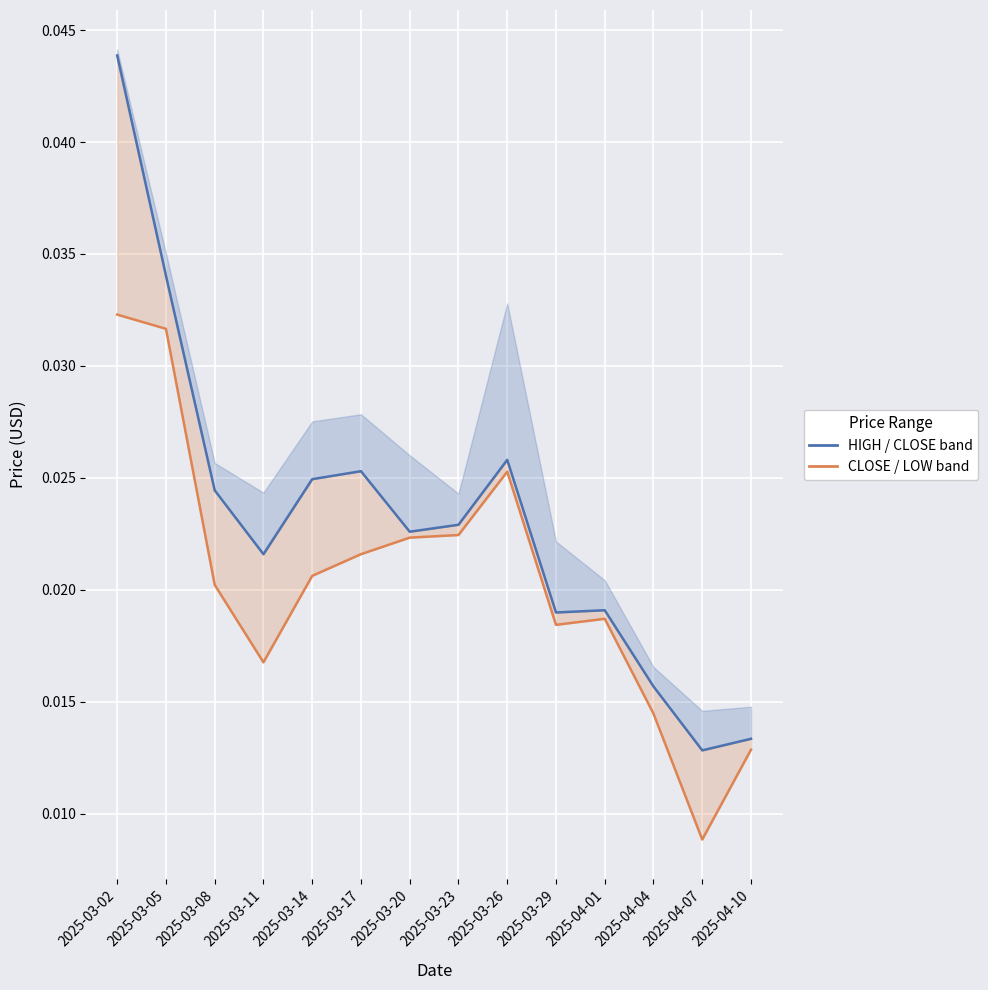

True or false: SNAI_CLOSE_PRICE_USD and SNAI_LOW_PRICE_USD_line intersect in this chart.

False